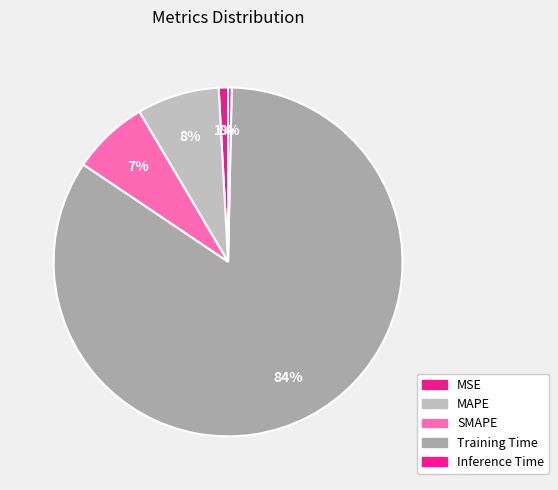

Count the number of slices in the pie.

5